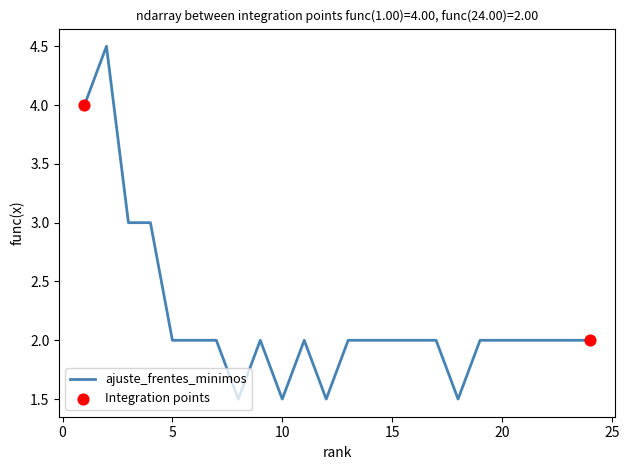

What is the difference between the maximum and minimum values?

3.0